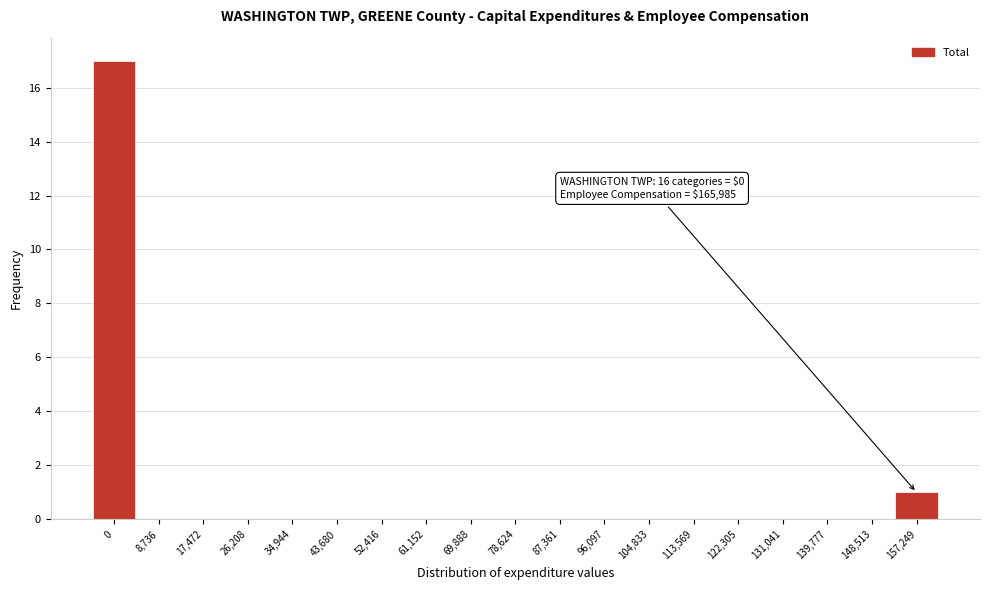

Reading left to right, list all the values displayed in this chart.

0=17	8,736=0	17,472=0	26,208=0	34,944=0	43,680=0	52,416=0	61,152=0	69,888=0	78,624=0	87,361=0	96,097=0	104,833=0	113,569=0	122,305=0	131,041=0	139,777=0	148,513=0	157,249=1